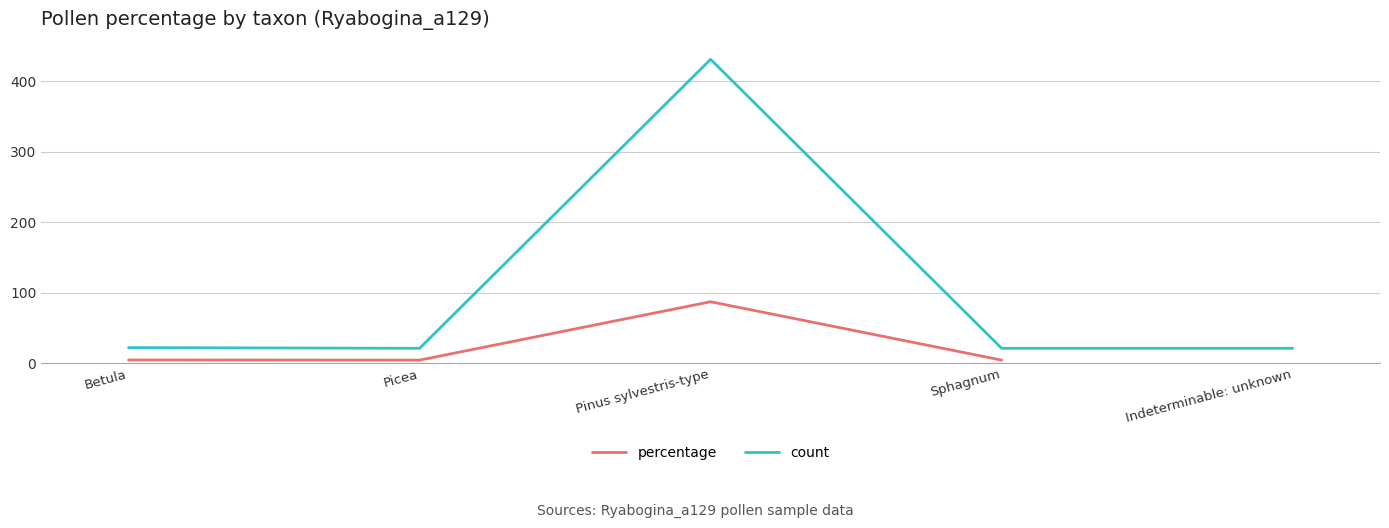

What is the difference between the maximum and minimum values in the percentage series?

82.8